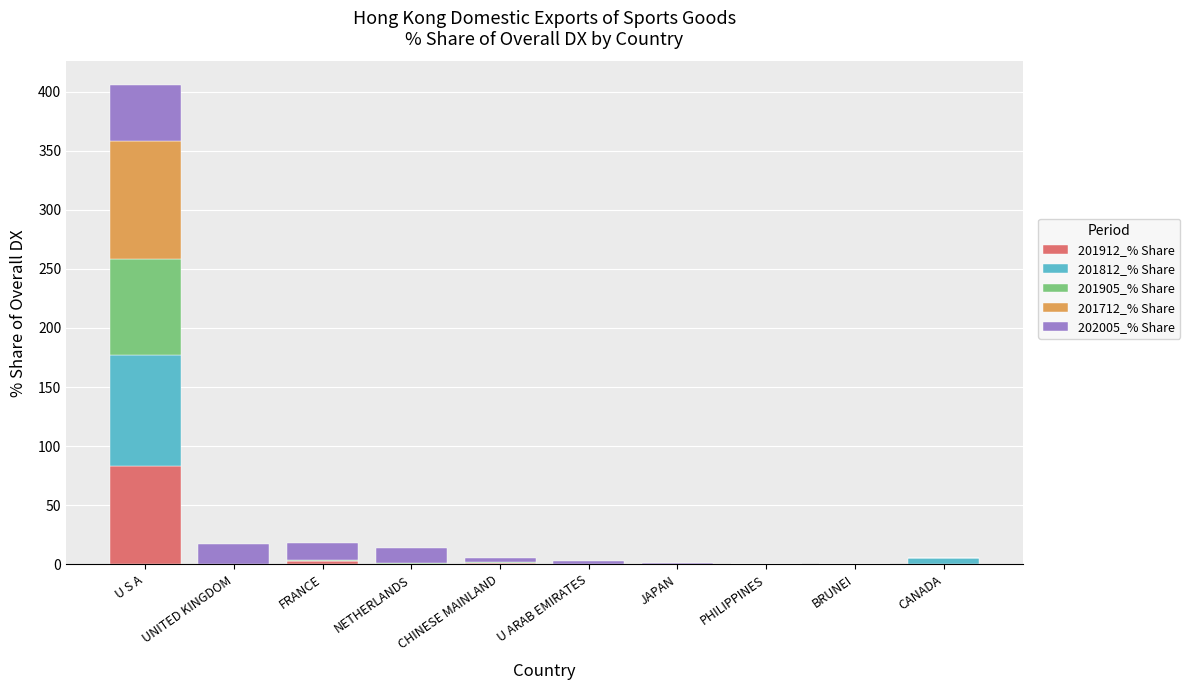

At which category is the sum across all series the highest?

U S A